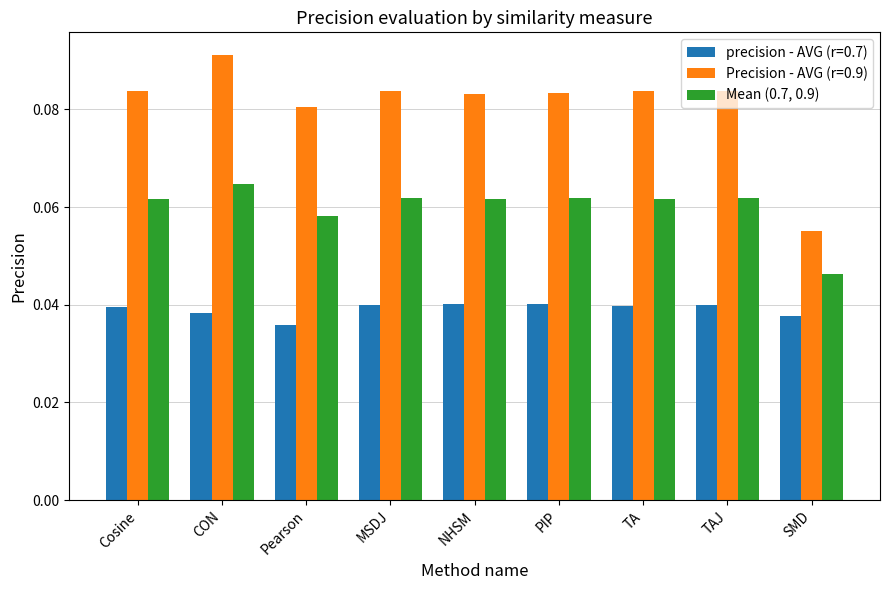

Which series has the widest spread of values?

Precision - AVG (r=0.9)